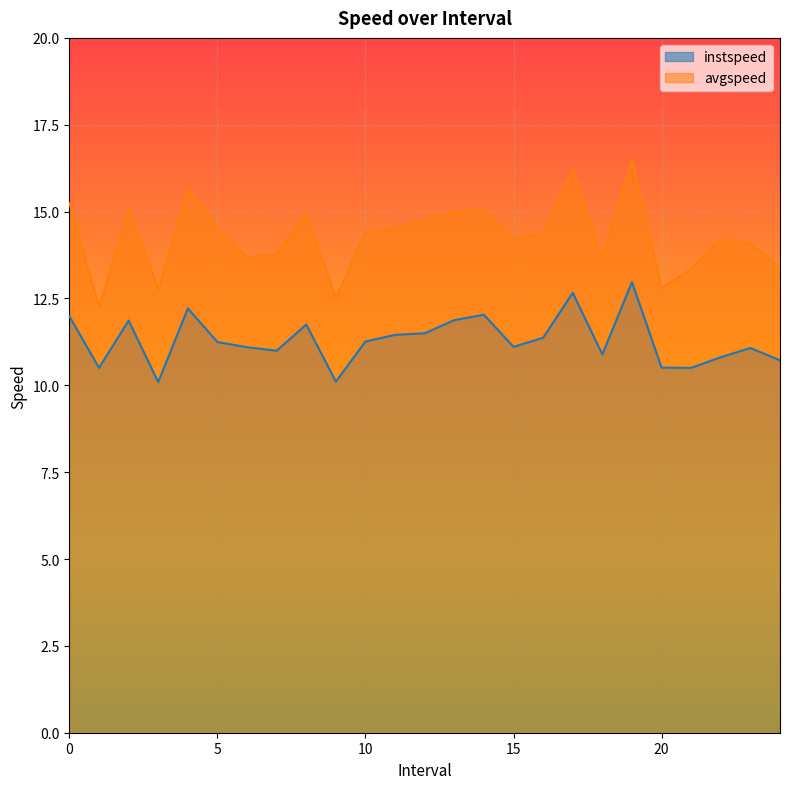

Does the chart display data point markers on the line(s)?

No